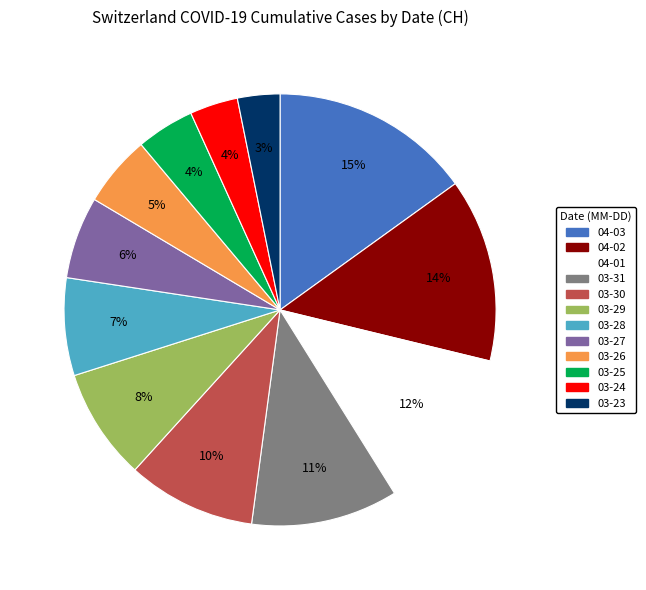

How many segments does this pie chart have?

12